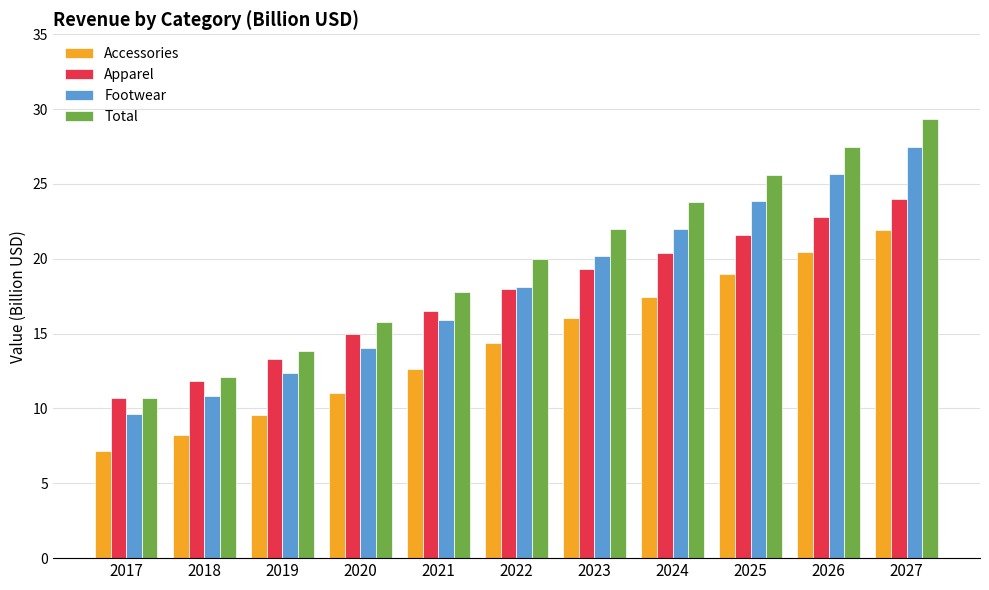

Does the chart contain any negative values?

No